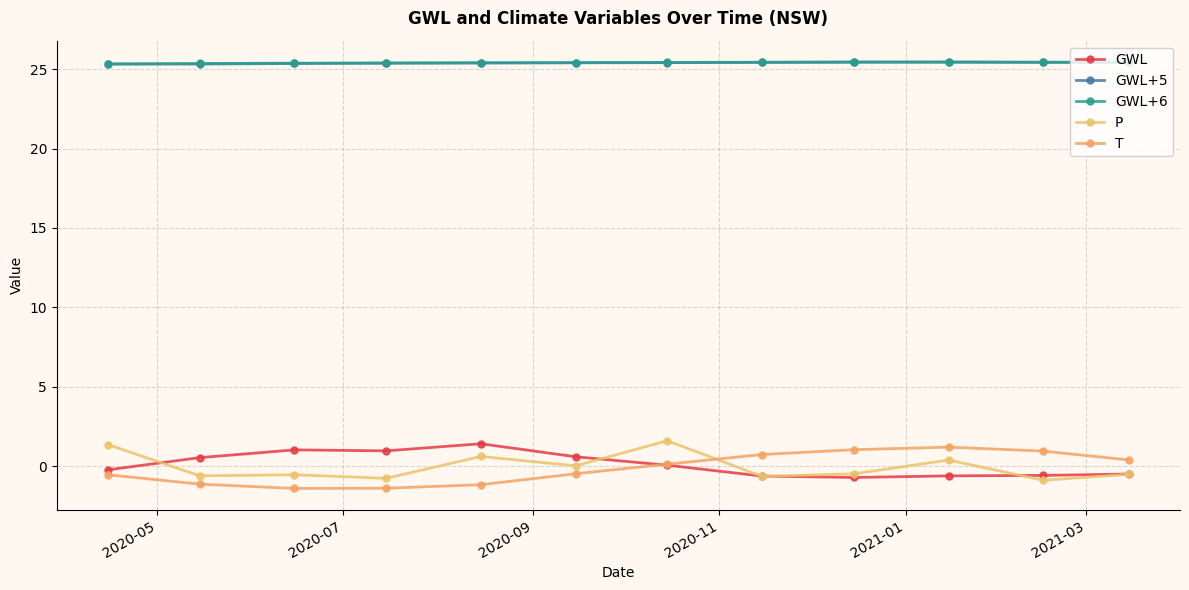

How many lines are shown in the chart?

5